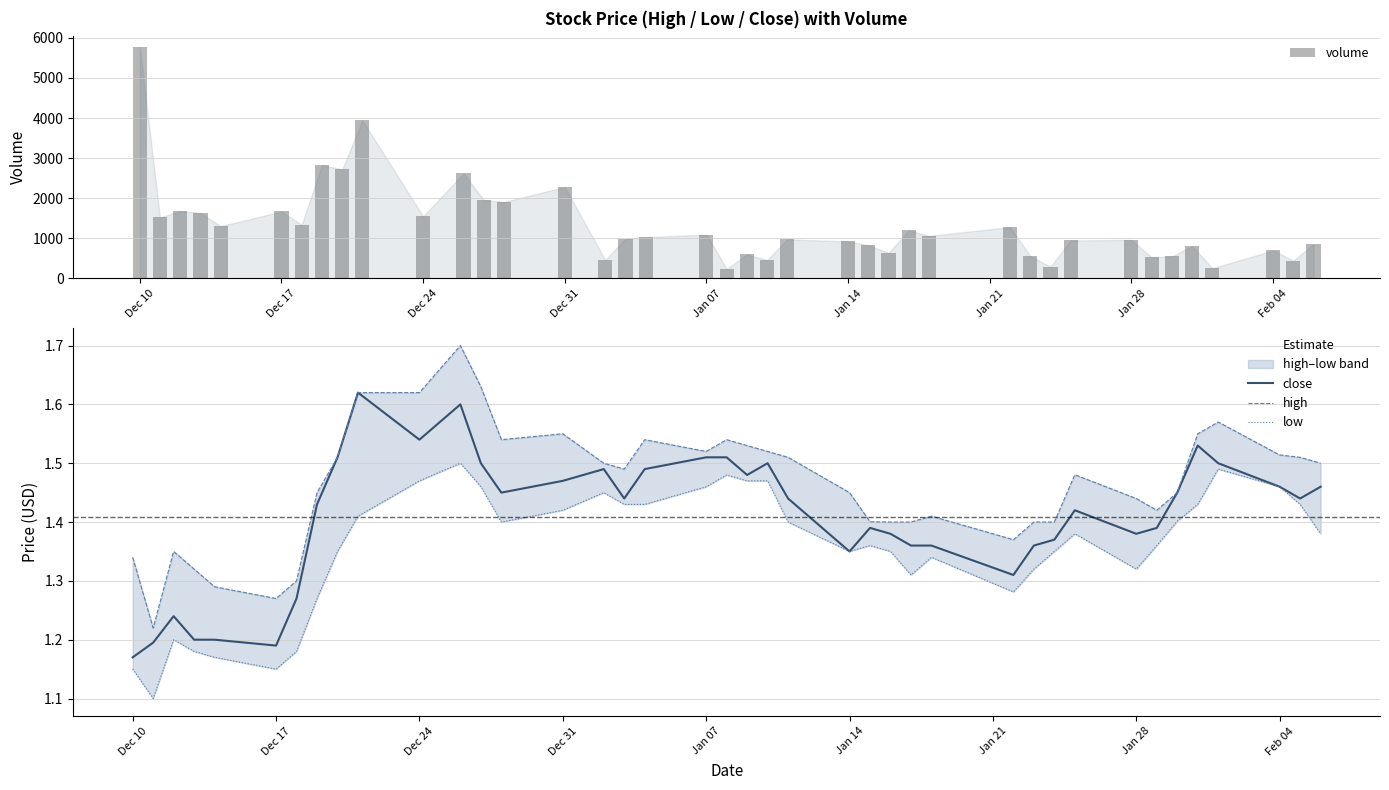

What is the difference between the maximum and second lowest values in the volume series?

5517